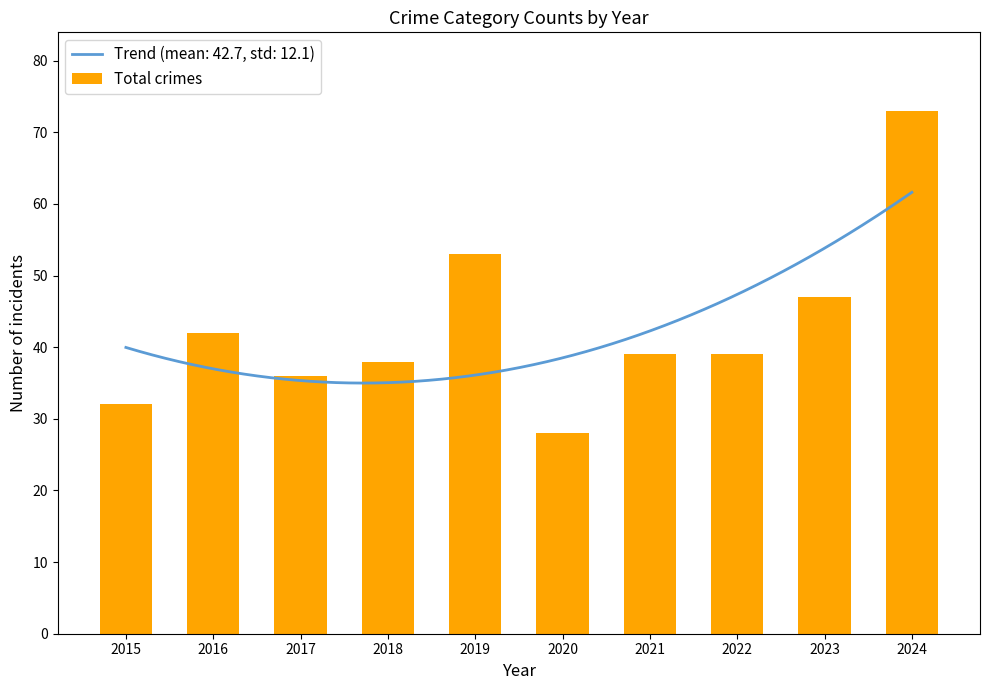

List the labels in order of value, largest first.

2024, 2019, 2023, 2016, 2021, 2022, 2018, 2017, 2015, 2020